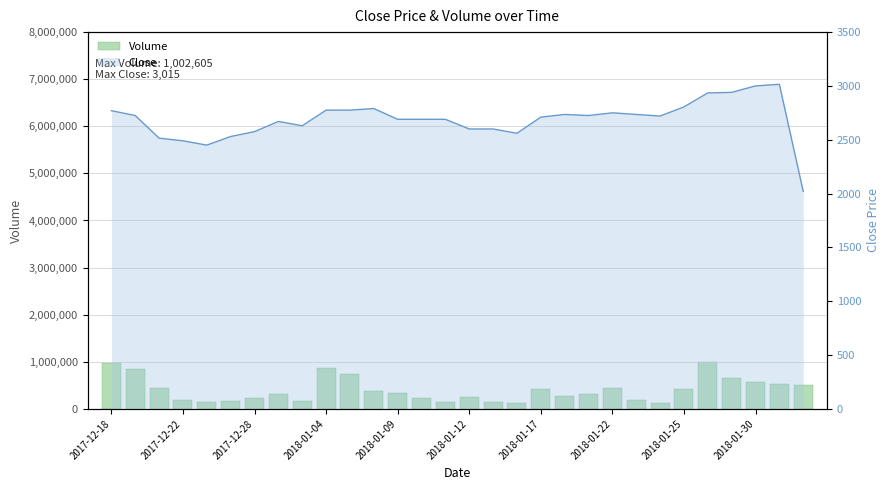

Is the value of Volume at 28 greater than the value of Close line at 15?

Yes